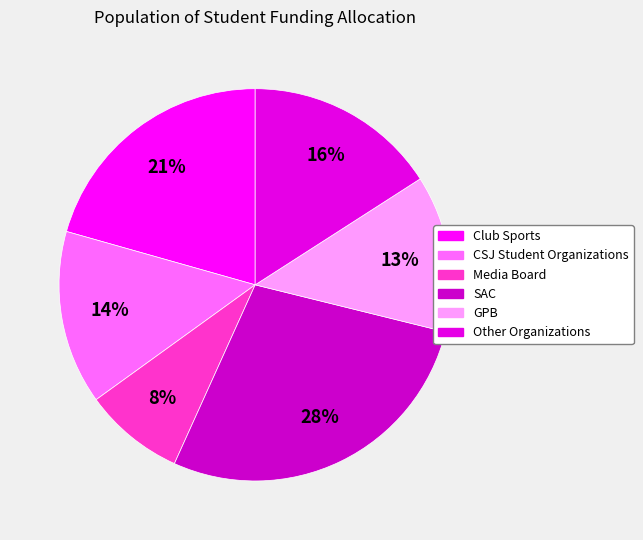

What percentage do Media Board and CSJ Student Organizations together represent?

22.6%